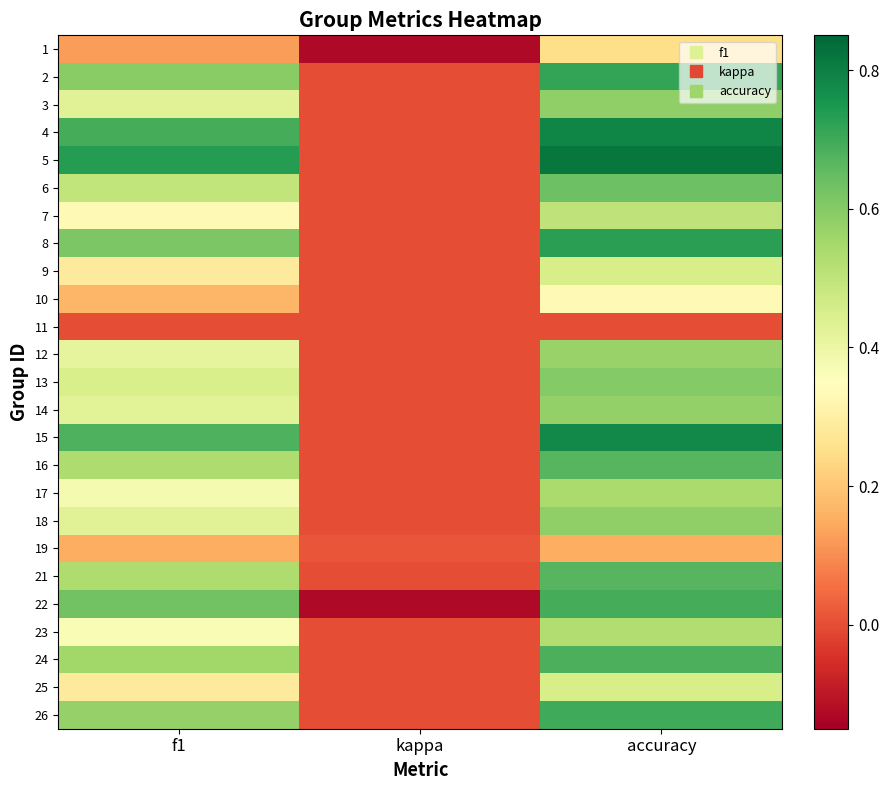

At which category is the sum across all series the highest?

accuracy